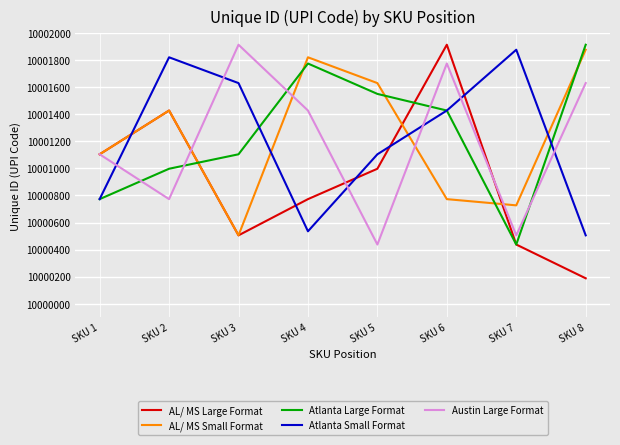

Is it true that Atlanta Large Format equals 3006063 at SKU 7?

False